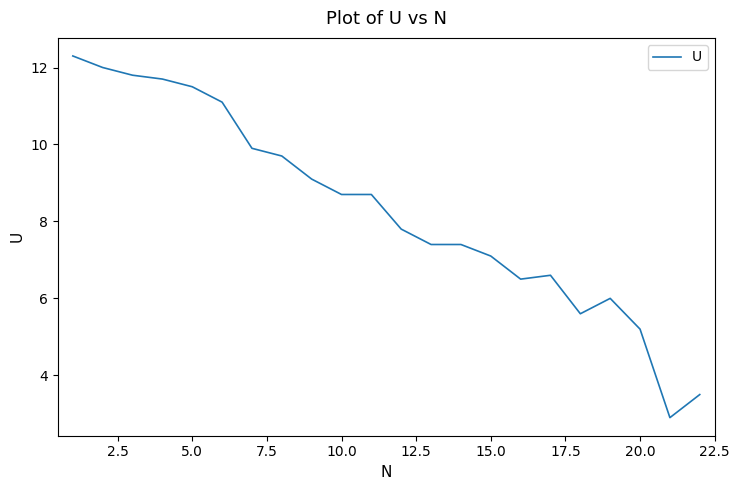

What is the greatest value displayed?

12.3